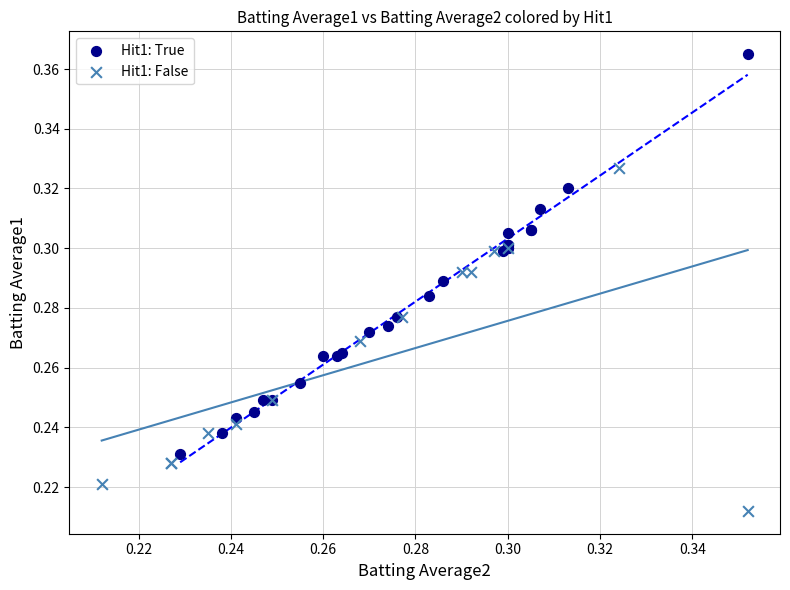

Which series has the widest spread of Y values?

Hit1: True